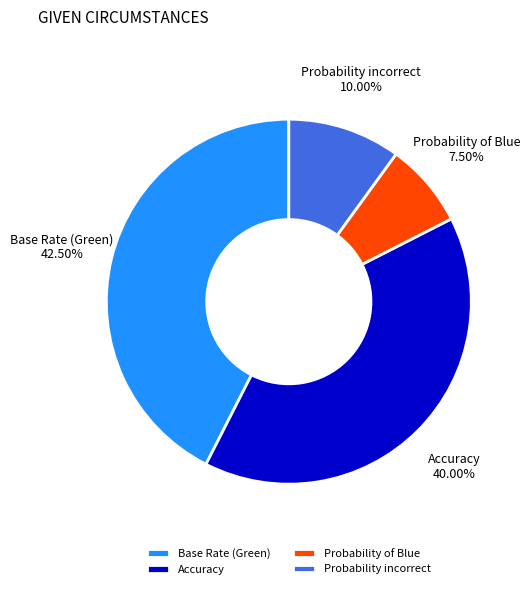

Which slice is the smallest?

Probability of Blue